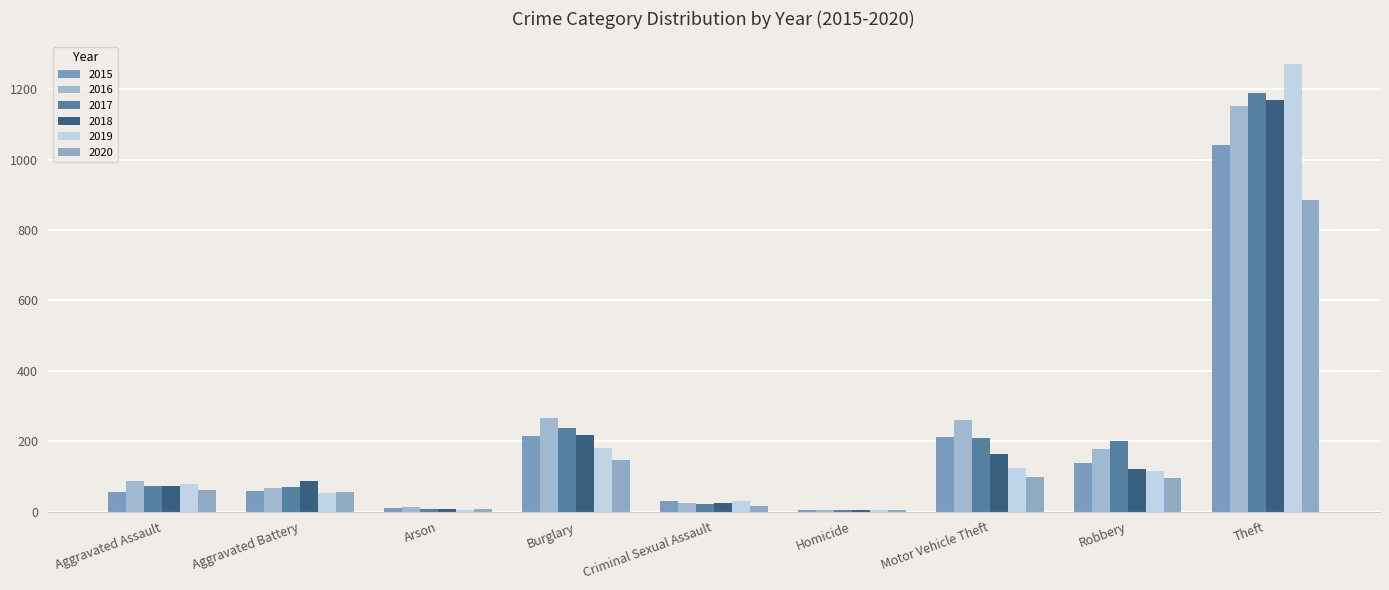

At which label does 2020 reach its peak?

Theft